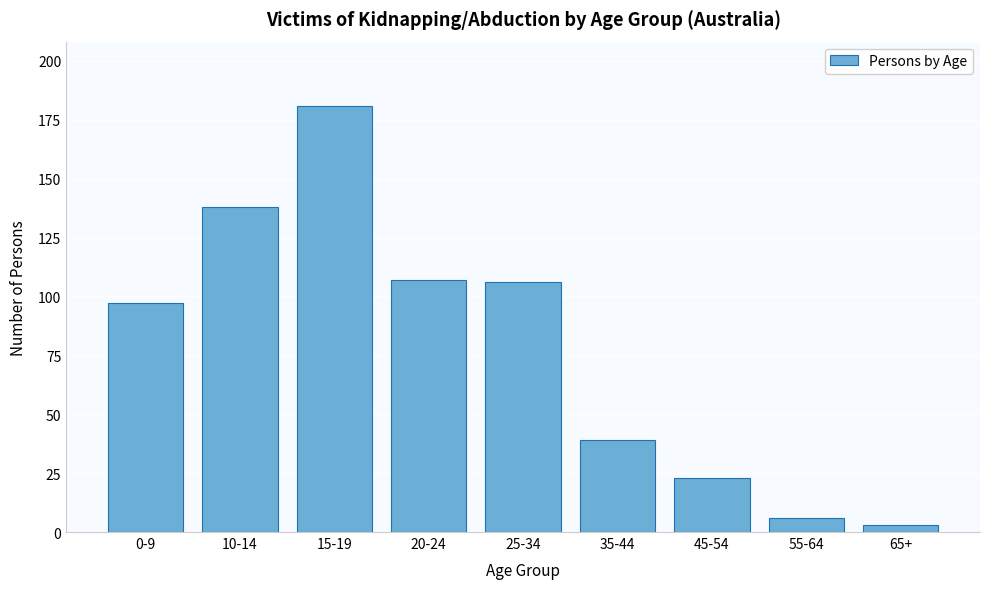

Reading left to right, what are all the values shown in this chart?

0-9=97	10-14=138	15-19=181	20-24=107	25-34=106	35-44=39	45-54=23	55-64=6	65+=3